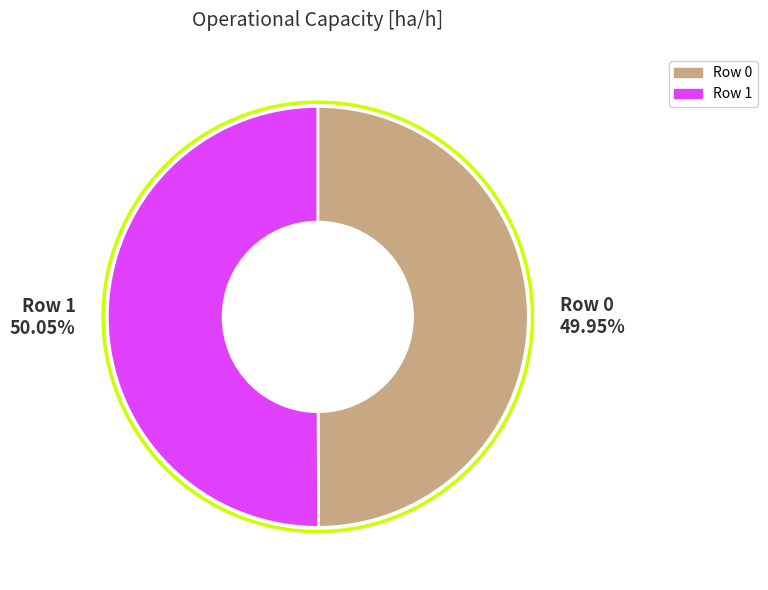

What percentage is the Row 0 slice, to the nearest percent?

50%